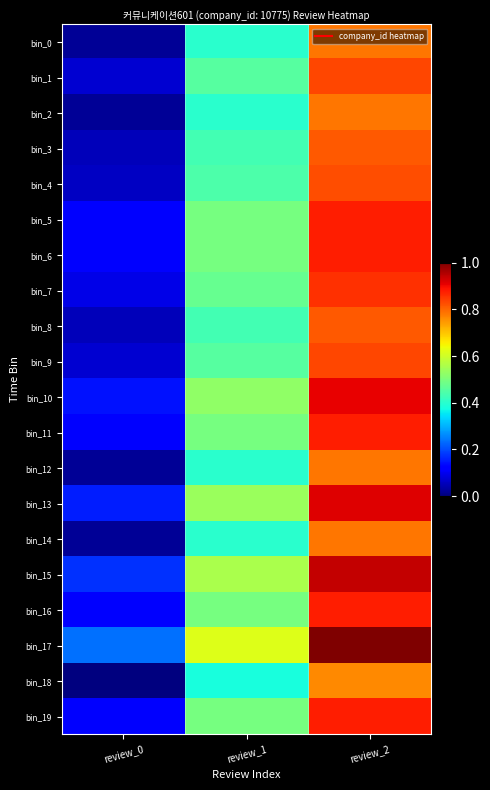

What is the total value across all series at review_1?

9.4